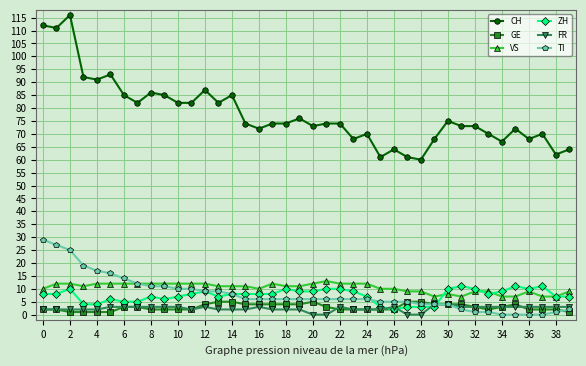

Does the chart have visible grid lines?

Yes